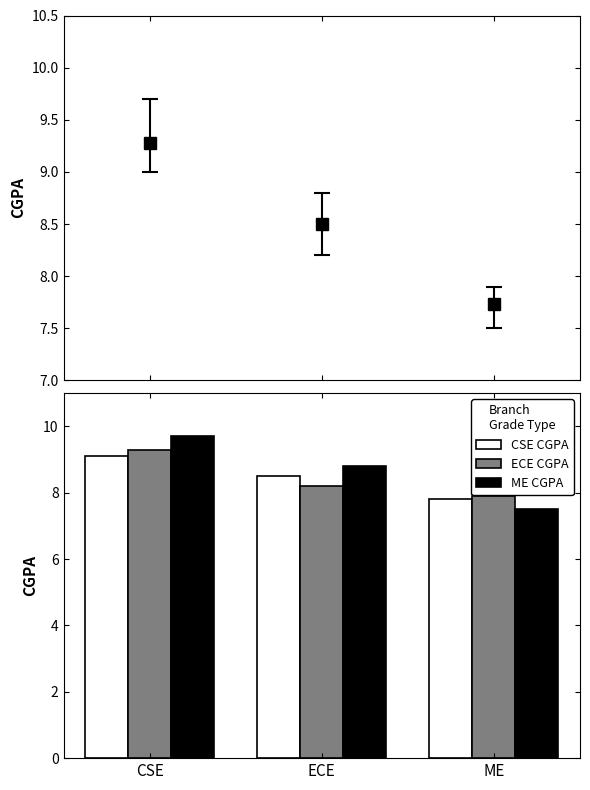

Which series has the widest spread of values?

ME CGPA